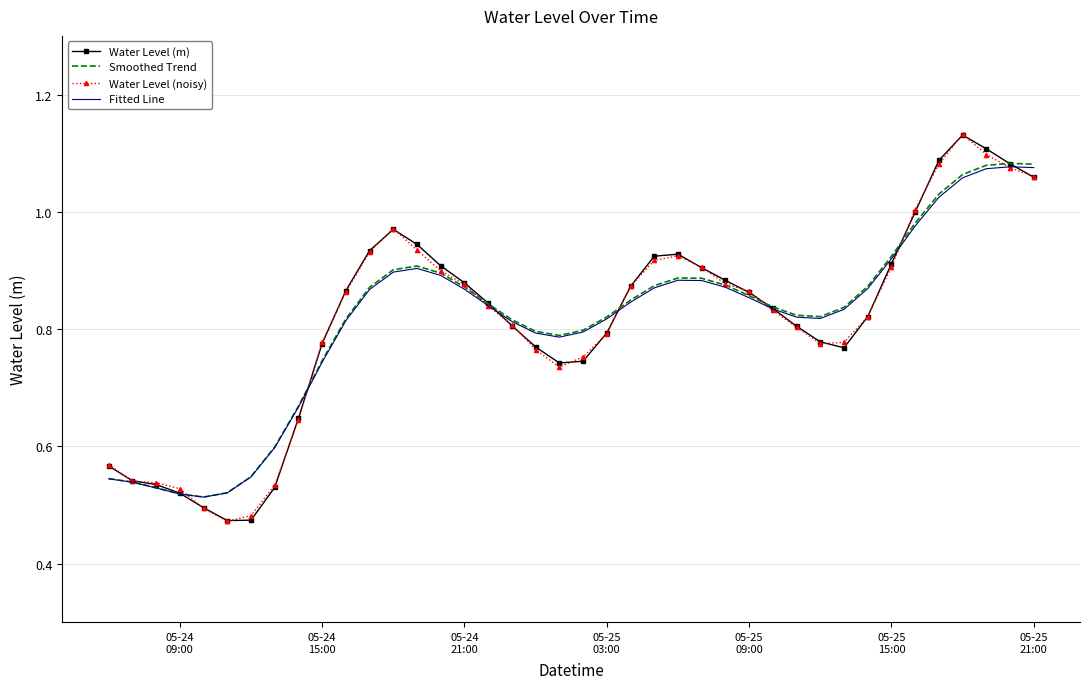

What are all the series names shown in the legend?

Water Level (m), Smoothed Trend, Water Level (noisy), Fitted Line